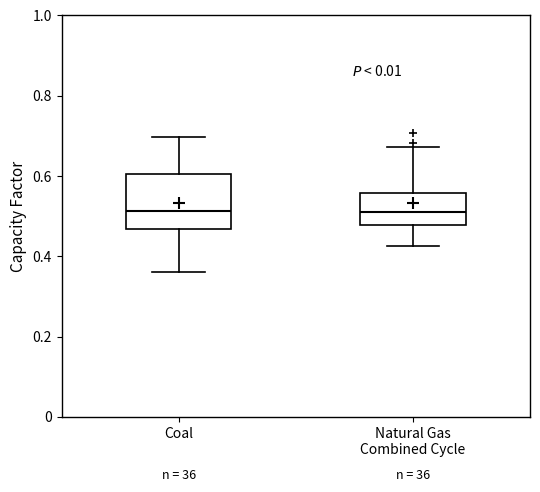

Where does the upper whisker of the box for Natural Gas Combined Cycle end on the y-axis? The values are not printed on the chart, so give them approximately, as read against the axis.

0.68